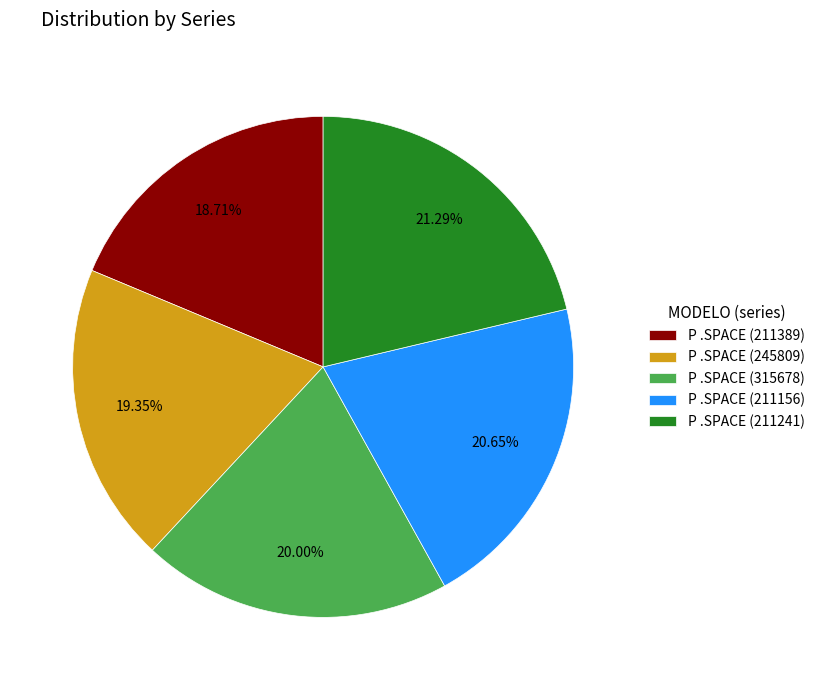

Combined, what portion of the pie is P .SPACE (211156) and P .SPACE (211241)?

41.9%